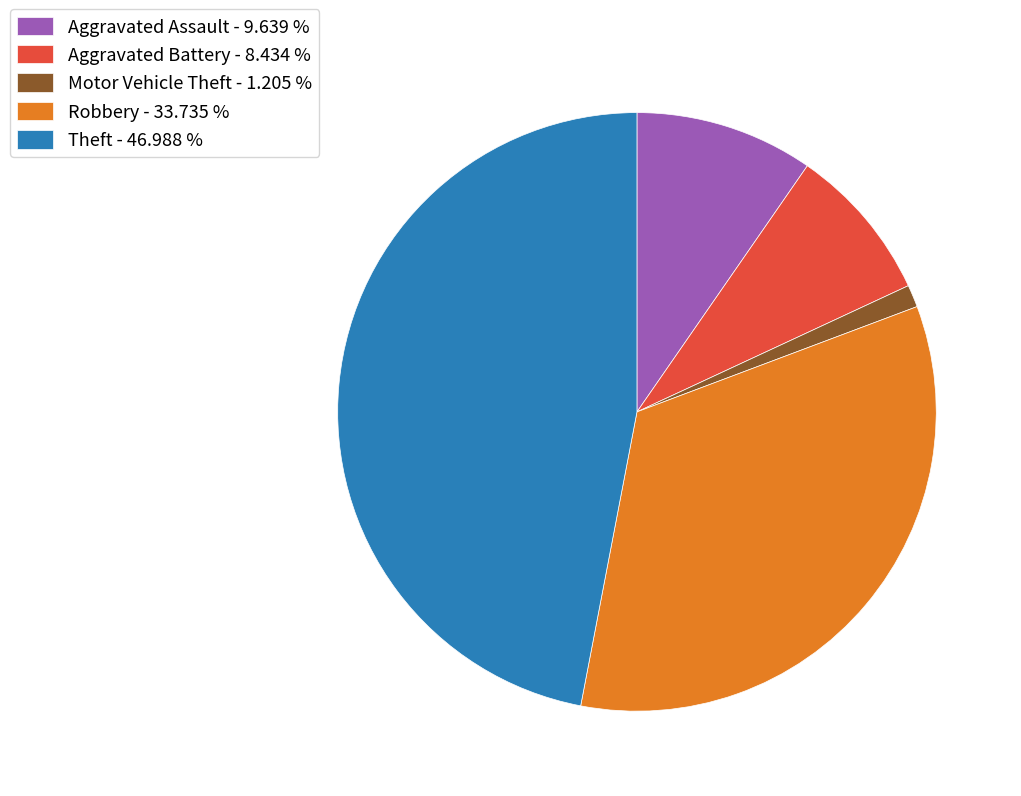

Does Aggravated Battery account for over 50% of the chart?

No